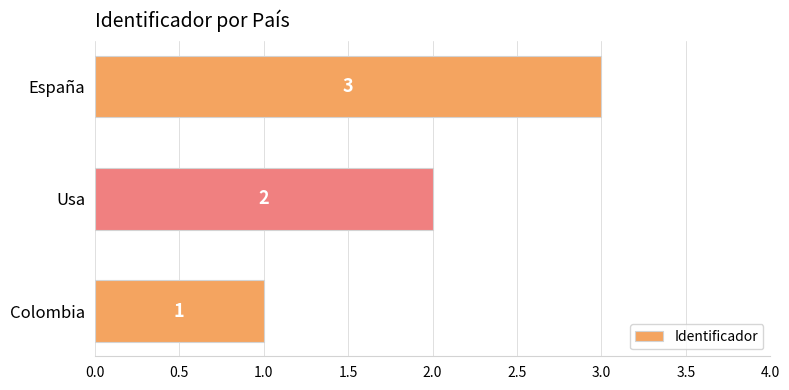

How many categories are shown in the chart?

3